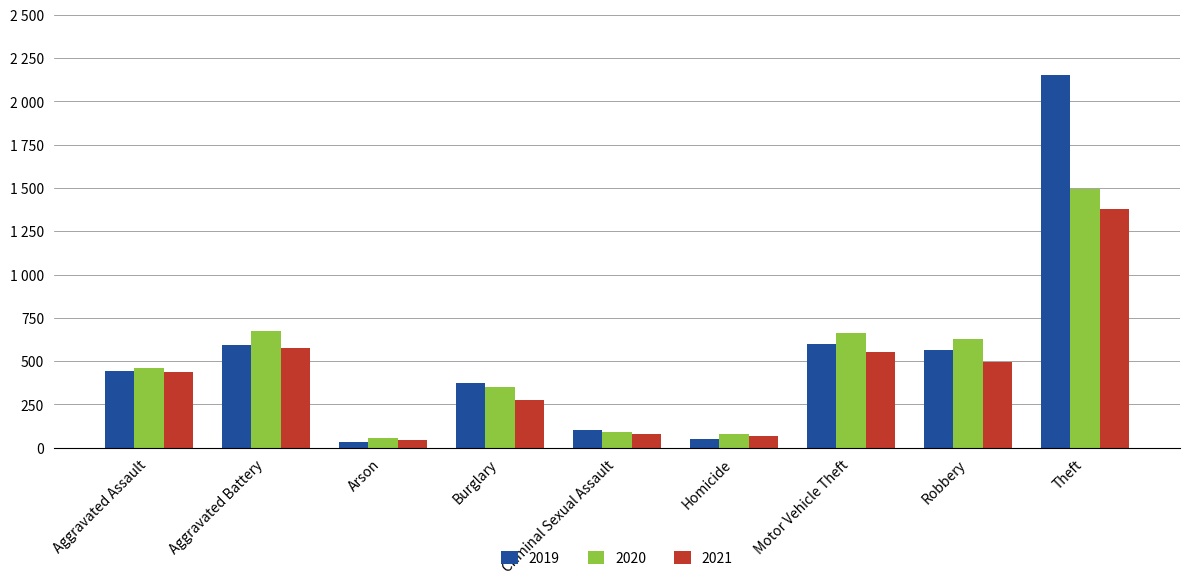

What are all the series names shown in the legend?

2019, 2020, 2021